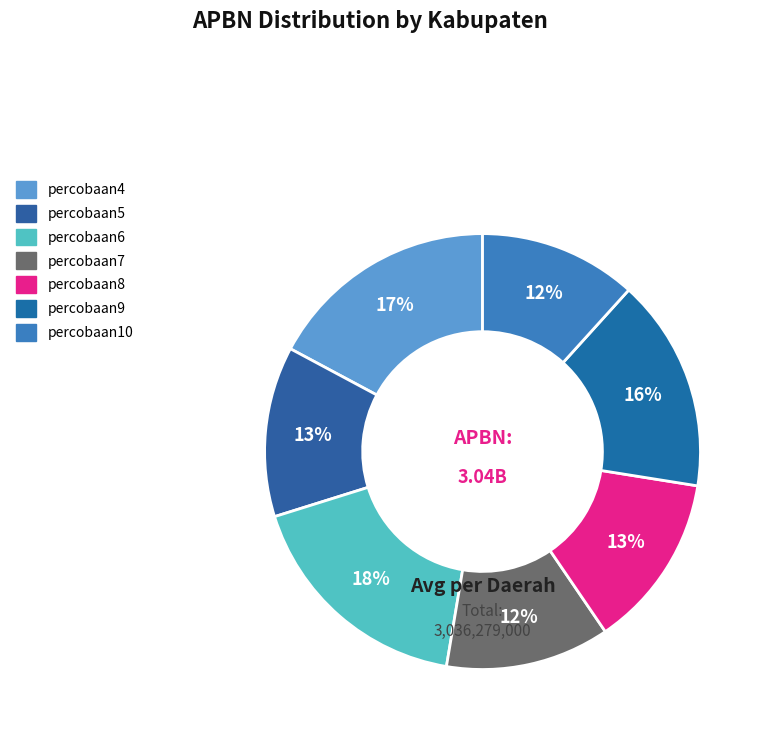

True or false: percobaan10 accounts for 25% of the total.

False